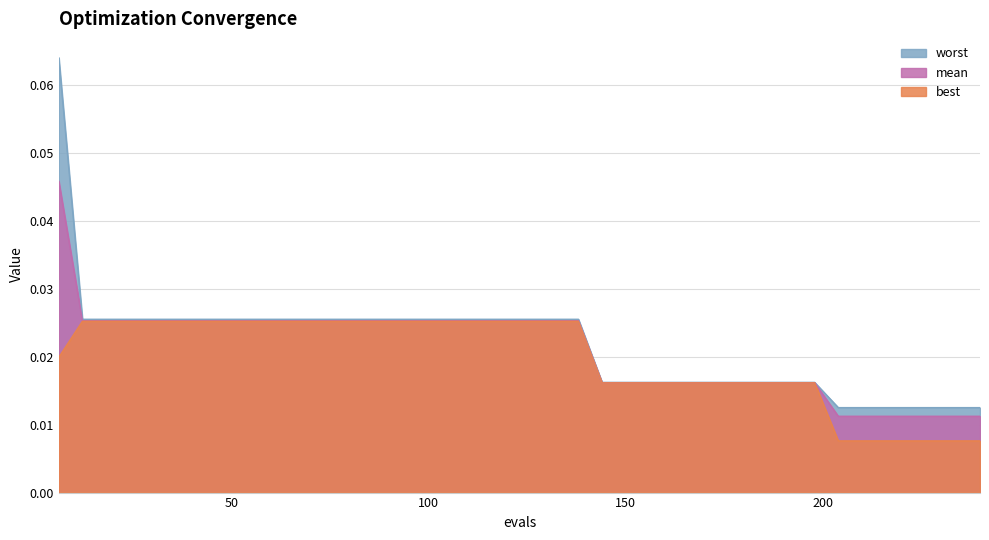

What is the maximum value shown in the chart?

0.1